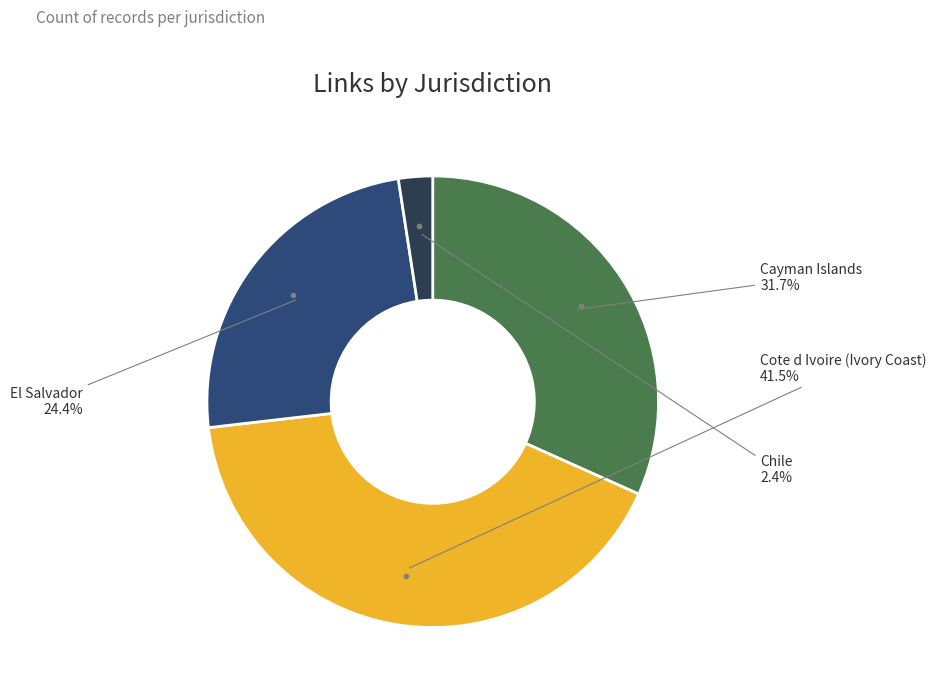

What is the largest slice in the pie chart?

Cote d Ivoire (Ivory Coast)